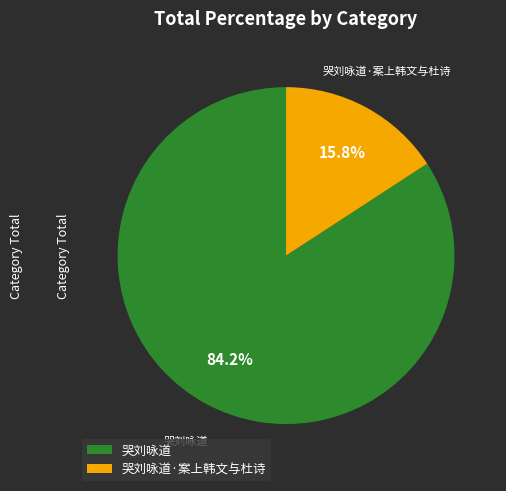

To the nearest percent, what percentage of the pie is 哭刘咏道·案上韩文与杜诗?

16%